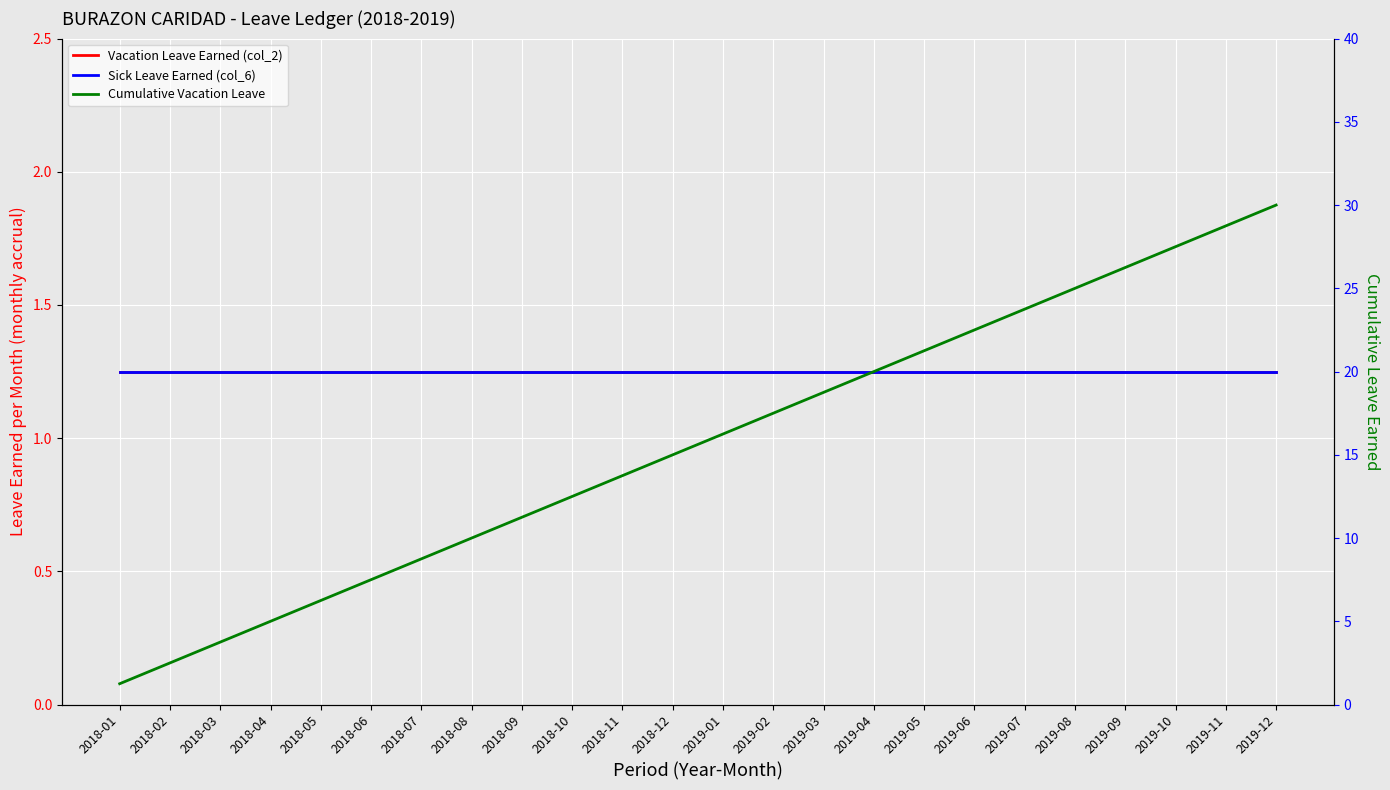

Which has a higher value, 2019-02 or 2018-06?

2019-02